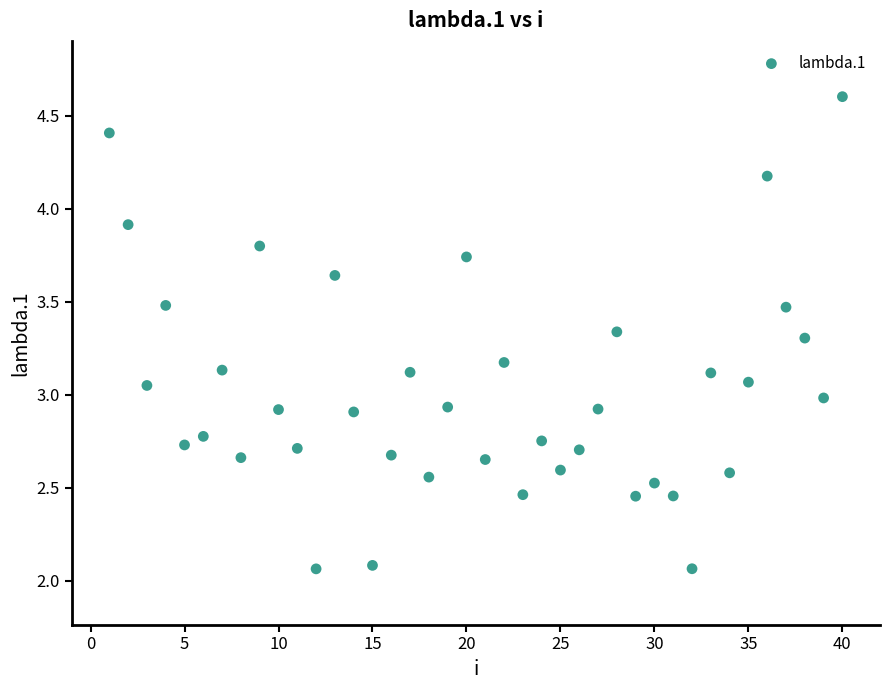

What is the range of X values (max minus min)?

39.0